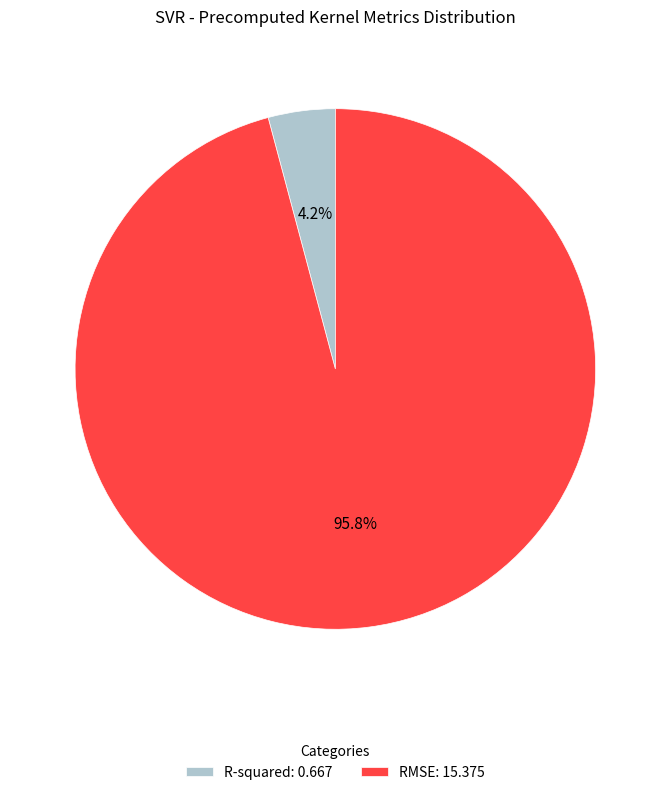

Rank the categories by value from highest to lowest.

RMSE, R-squared